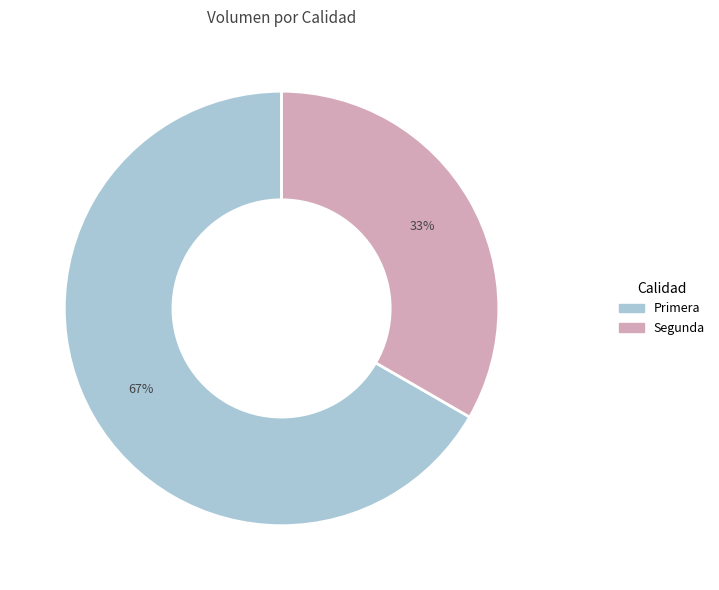

Is Segunda the majority of the pie?

No